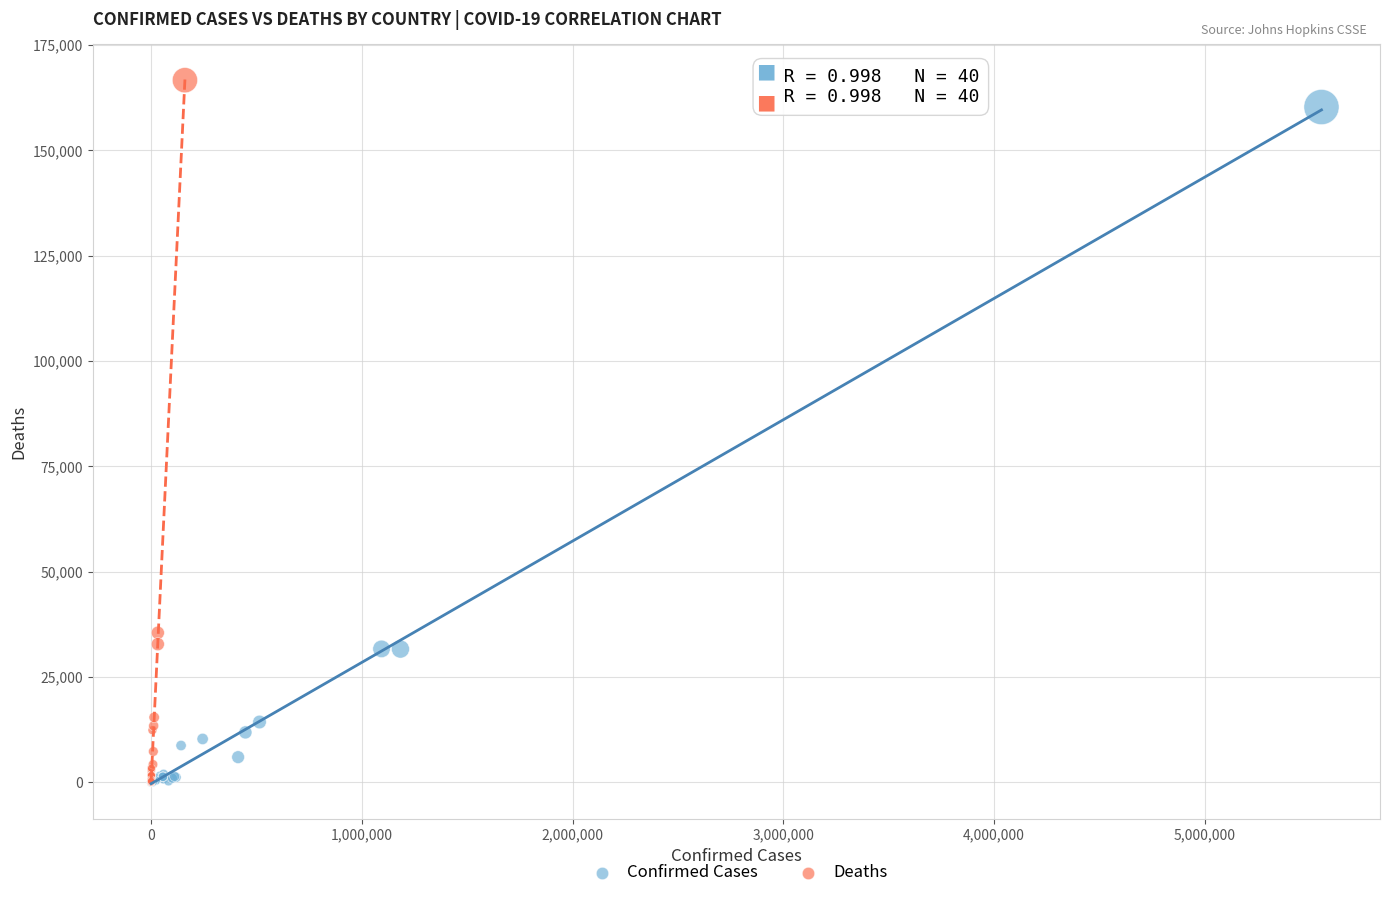

Which series reaches the maximum Y coordinate?

Deaths